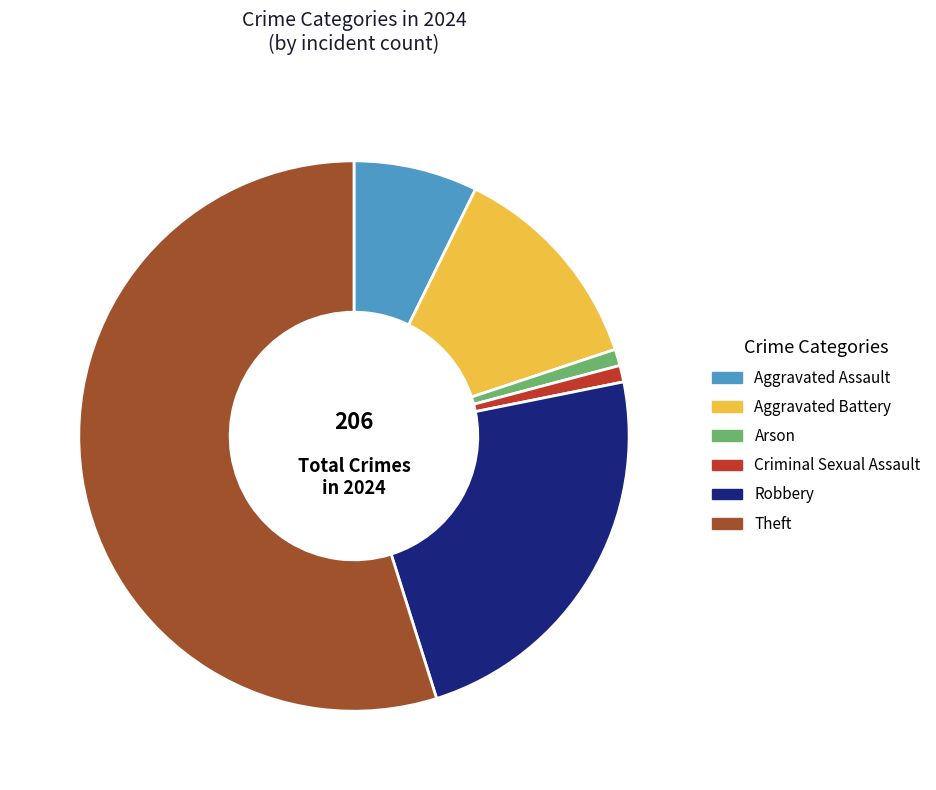

Do Robbery and Aggravated Battery together represent more than half of the pie?

No